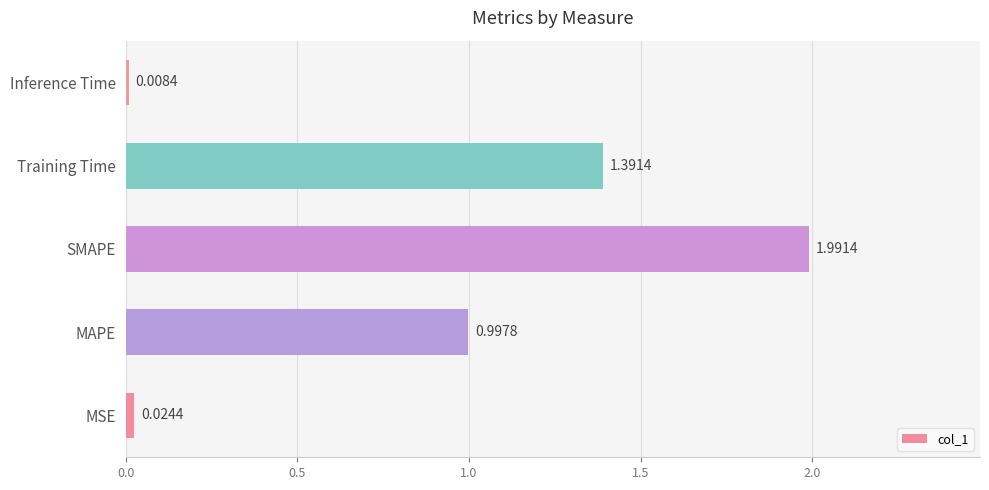

What is the difference between the maximum and minimum values?

2.0